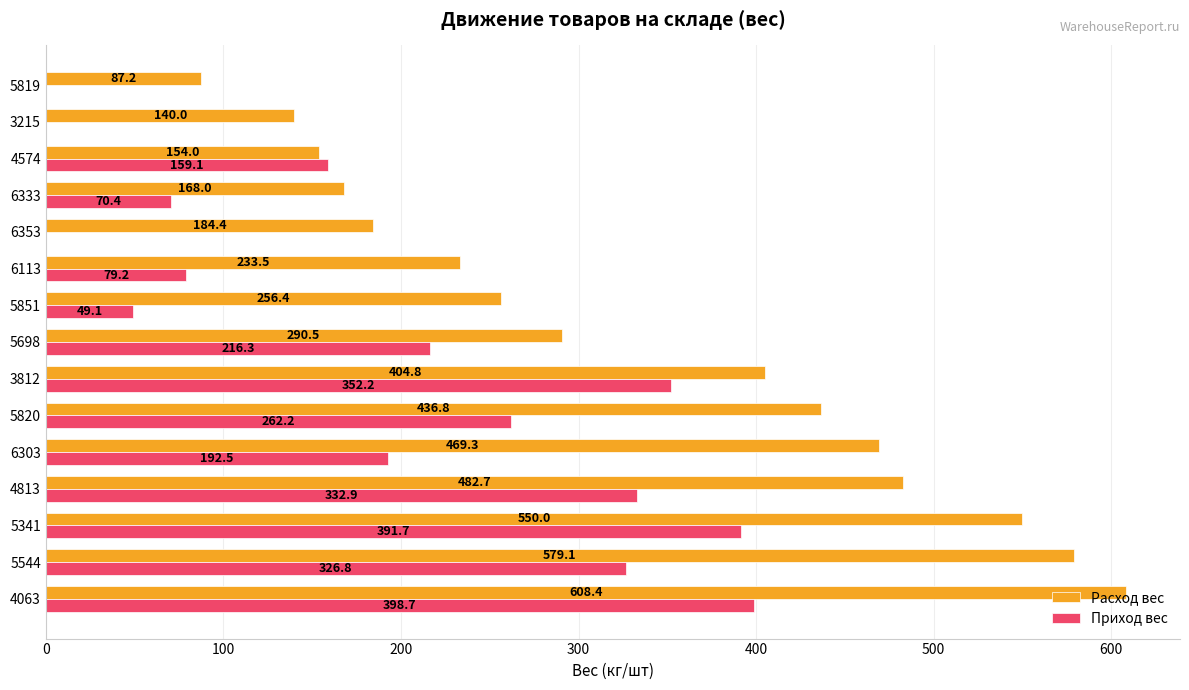

Where is Приход вес nearest to the value 199?

6303